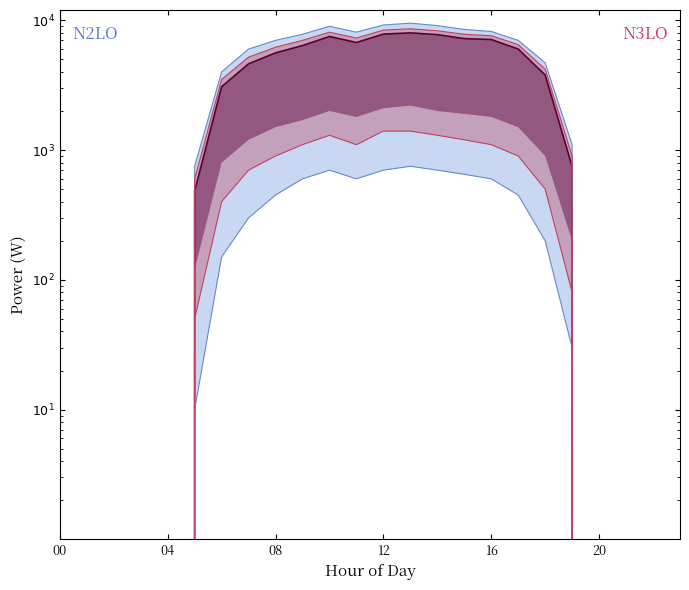

Read the value at 9.

6385.7